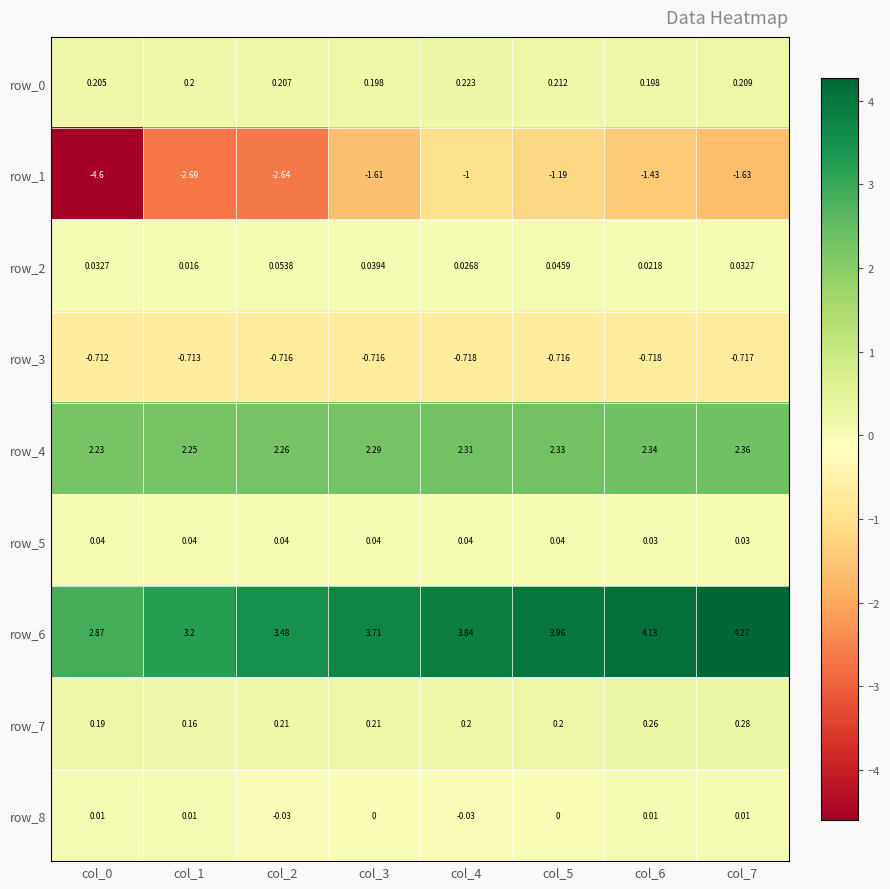

Is the value of row_7 at col_7 greater than the value of row_2 at col_6?

Yes